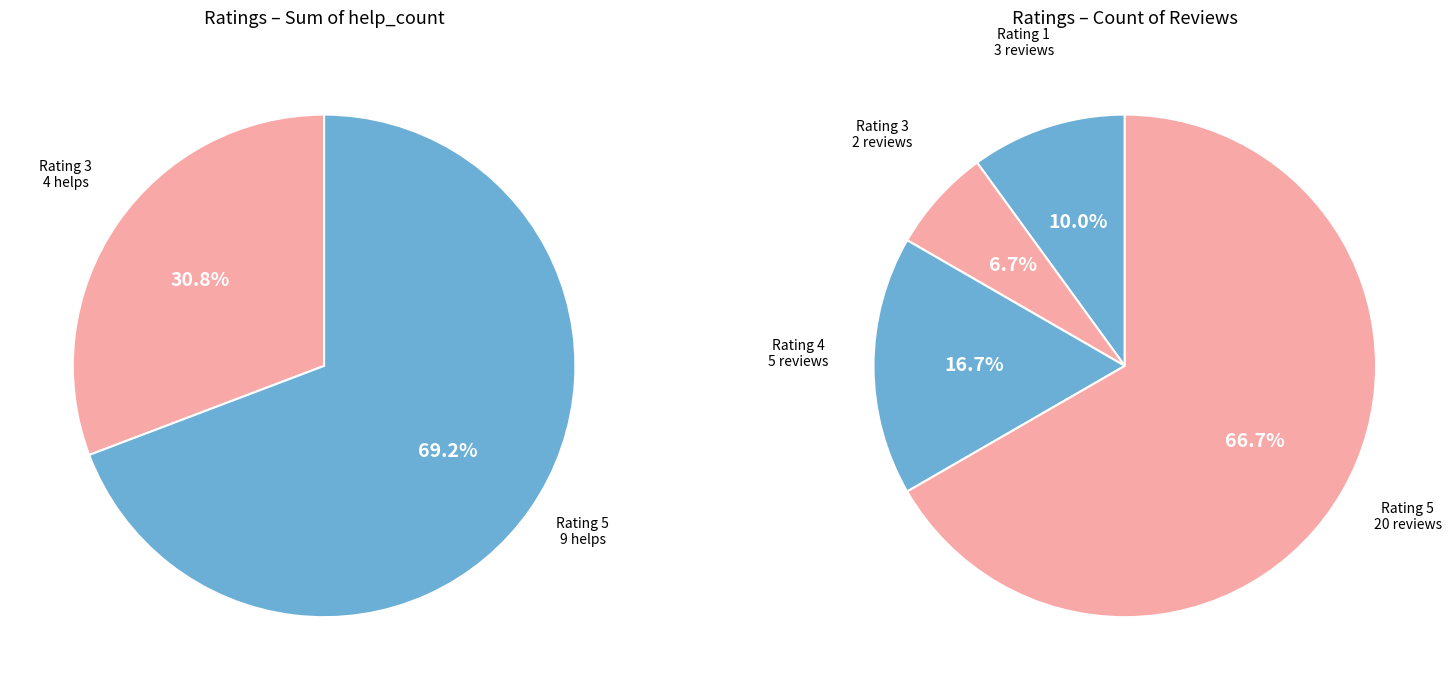

What percentage do 5 and 1 together represent?

69.2%